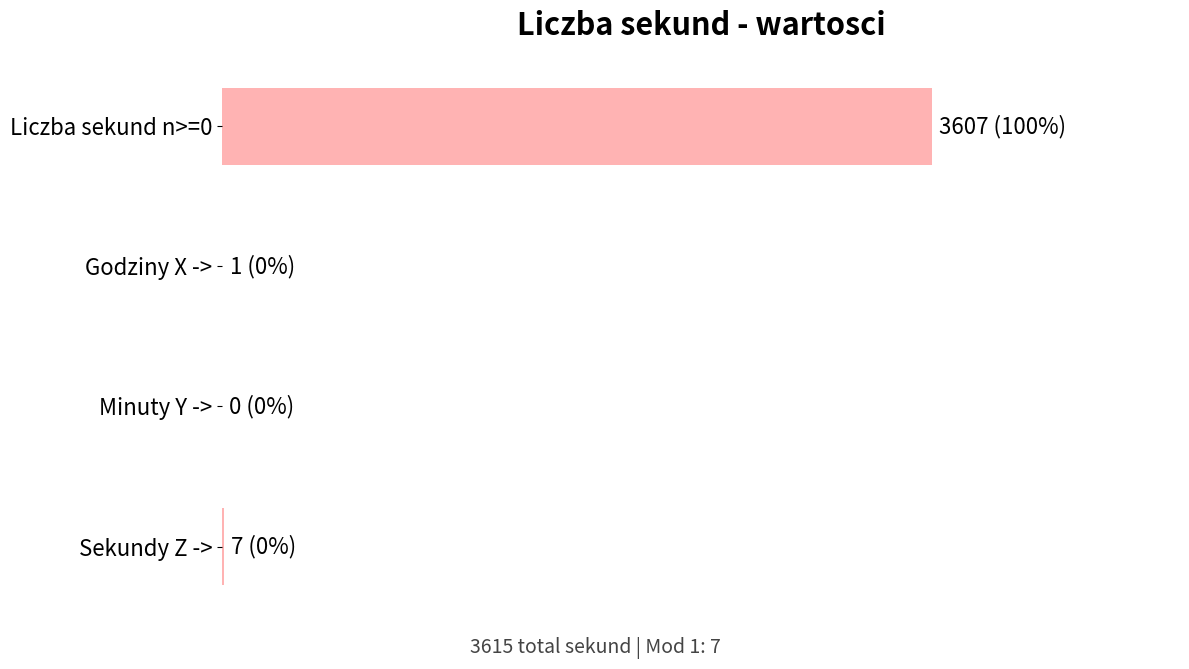

Are the bars horizontal?

Yes